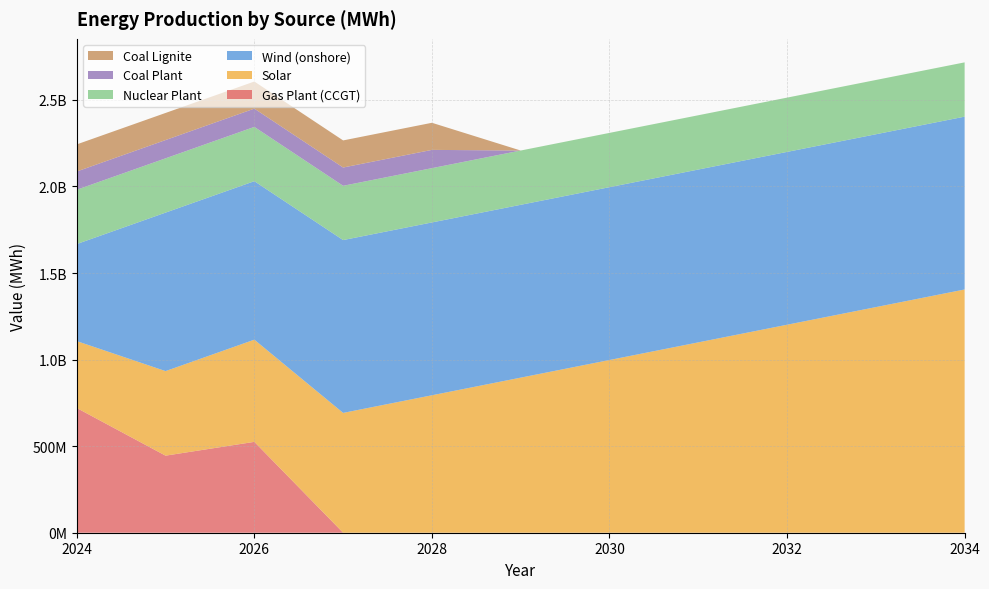

Reading right to left, what are all the values shown in this chart?

Gas Plant (CCGT): 2034=0.0	2033=0.0	2032=0.0	2031=0.0	2030=0.0	2029=0.0	2028=0.0	2027=0.0	2026=524911911.3	2025=445206311.3	2024=720340482.7
Solar: 2034=1405125900.0	2033=1303269000.0	2032=1201412100.0	2031=1099555200.0	2030=997698300.0	2029=895841400.0	2028=793984500.0	2027=692127600.0	2026=590270700.0	2025=488413800.0	2024=386556900.0
Wind (onshore): 2034=998337780.0	2033=998337780.0	2032=998337780.0	2031=998337780.0	2030=998337780.0	2029=998337780.0	2028=998337780.0	2027=998337780.0	2026=915483565.9	2025=915483565.9	2024=560643794.5
Nuclear Plant: 2034=313572960.0	2033=313572960.0	2032=313572960.0	2031=313572960.0	2030=313572960.0	2029=313572960.0	2028=313572960.0	2027=313572960.0	2026=313572960.0	2025=313572960.0	2024=313572960.0
Coal Plant: 2034=0.0	2033=0.0	2032=0.0	2031=0.0	2030=0.0	2029=0.0	2028=105566760.0	2027=105566760.0	2026=105566760.0	2025=105566760.0	2024=105566760.0
Coal Lignite: 2034=0.0	2033=0.0	2032=0.0	2031=0.0	2030=0.0	2029=0.0	2028=156557844.0	2027=156557844.0	2026=156557844.0	2025=156557844.0	2024=156557844.0